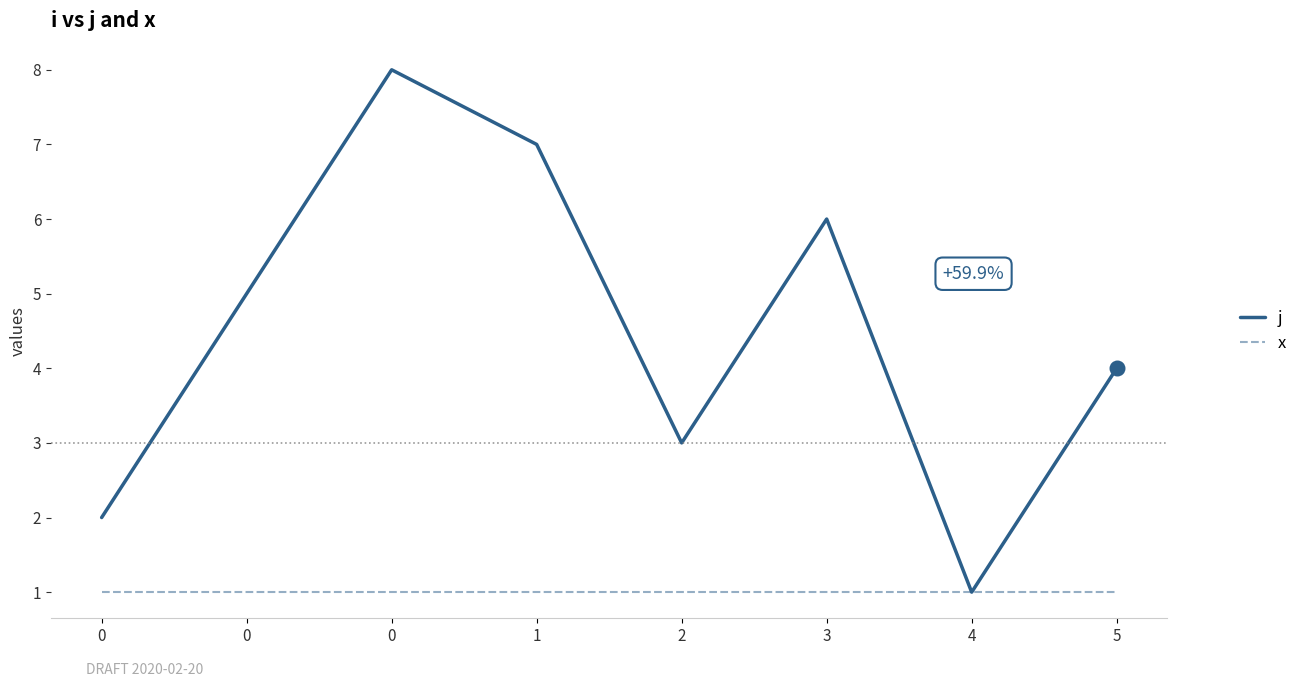

True or false: x has a value of 0 at 2.

False